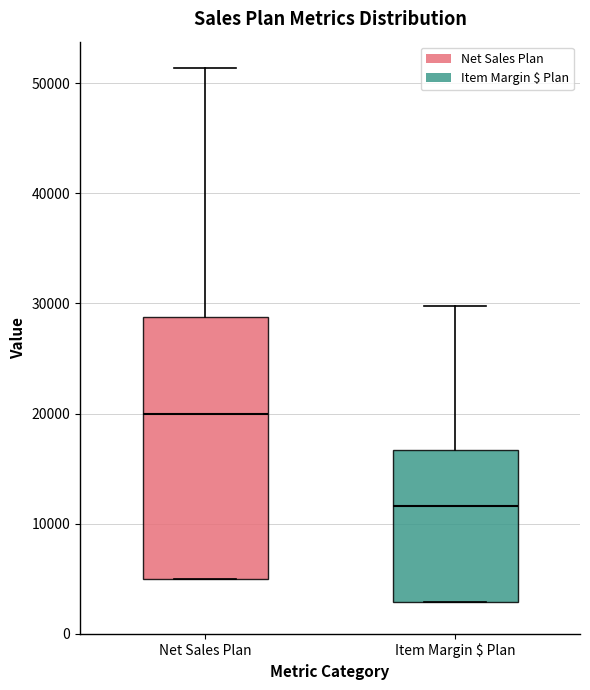

Reading left to right, read every box against the y-axis: the position of its median line, the range the box covers, and the ends of its whiskers. The values are not printed on the chart, so give them approximately, as read against the axis.

Net Sales Plan: median 20000, box 5000 to 29000, whiskers 5000 to 51000
Item Margin $ Plan: median 12000, box 3000 to 17000, whiskers 3000 to 30000